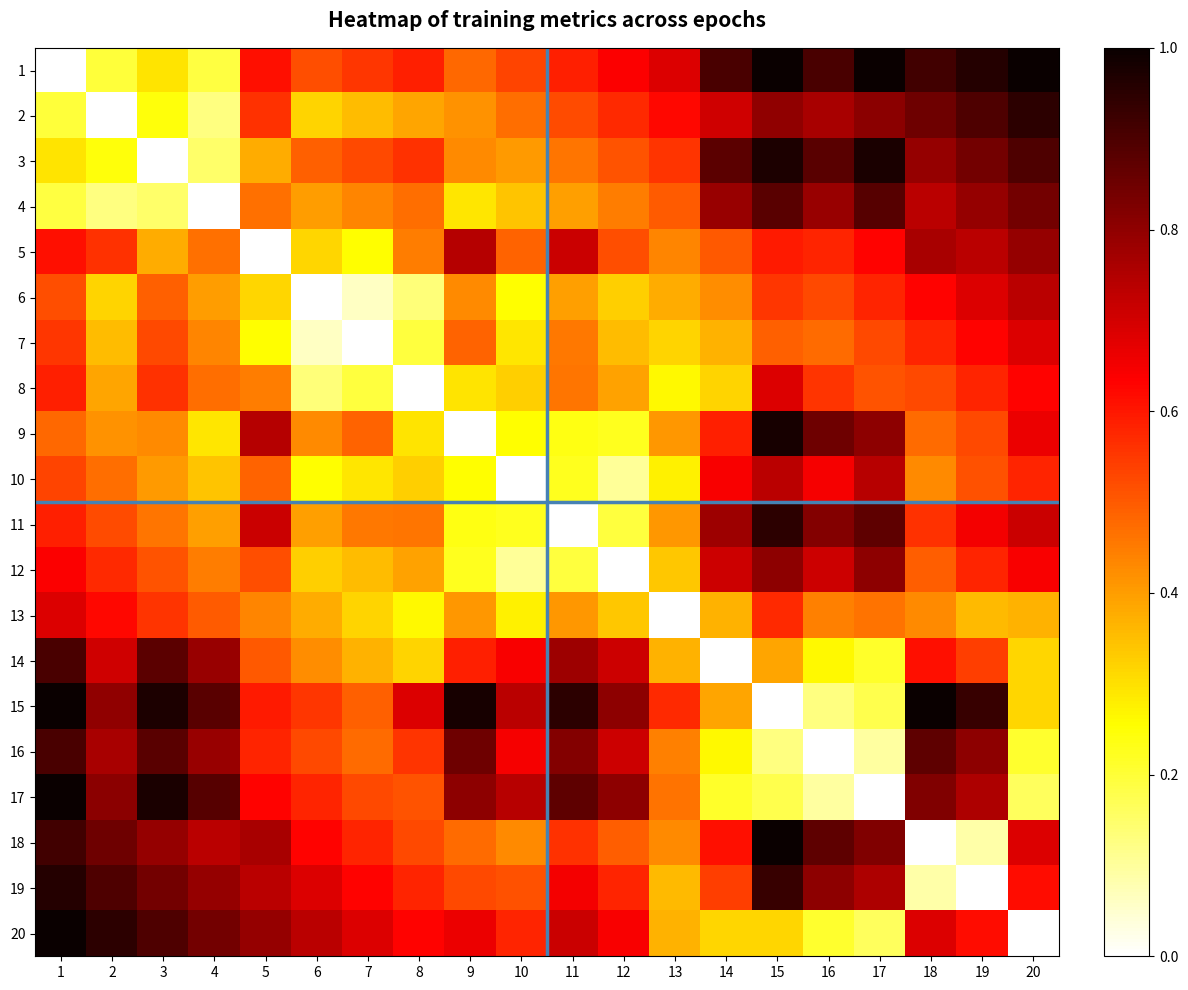

Reading left to right, what are all the values shown in this chart?

1: 1=0.0	2=0.2	3=0.3	4=0.2	5=0.6	6=0.5	7=0.6	8=0.6	9=0.5	10=0.5	11=0.6	12=0.6	13=0.7	14=0.9	15=1.0	16=0.9	17=1.0	18=0.9	19=1.0	20=1.0
2: 1=0.2	2=0.0	3=0.2	4=0.1	5=0.6	6=0.3	7=0.4	8=0.4	9=0.4	10=0.5	11=0.5	12=0.6	13=0.6	14=0.7	15=0.8	16=0.8	17=0.8	18=0.9	19=0.9	20=0.9
3: 1=0.3	2=0.2	3=0.0	4=0.1	5=0.4	6=0.5	7=0.5	8=0.6	9=0.4	10=0.4	11=0.5	12=0.5	13=0.6	14=0.9	15=1.0	16=0.9	17=1.0	18=0.8	19=0.8	20=0.9
4: 1=0.2	2=0.1	3=0.1	4=0.0	5=0.5	6=0.4	7=0.4	8=0.5	9=0.3	10=0.3	11=0.4	12=0.4	13=0.5	14=0.8	15=0.9	16=0.8	17=0.9	18=0.7	19=0.8	20=0.8
5: 1=0.6	2=0.6	3=0.4	4=0.5	5=0.0	6=0.3	7=0.3	8=0.4	9=0.7	10=0.5	11=0.7	12=0.5	13=0.4	14=0.5	15=0.6	16=0.6	17=0.6	18=0.8	19=0.7	20=0.8
6: 1=0.5	2=0.3	3=0.5	4=0.4	5=0.3	6=0.0	7=0.1	8=0.1	9=0.4	10=0.3	11=0.4	12=0.3	13=0.4	14=0.4	15=0.6	16=0.5	17=0.6	18=0.6	19=0.7	20=0.7
7: 1=0.6	2=0.4	3=0.5	4=0.4	5=0.3	6=0.1	7=0.0	8=0.2	9=0.5	10=0.3	11=0.5	12=0.4	13=0.3	14=0.4	15=0.5	16=0.5	17=0.5	18=0.6	19=0.6	20=0.7
8: 1=0.6	2=0.4	3=0.6	4=0.5	5=0.4	6=0.1	7=0.2	8=0.0	9=0.3	10=0.3	11=0.5	12=0.4	13=0.3	14=0.3	15=0.7	16=0.6	17=0.5	18=0.5	19=0.6	20=0.6
9: 1=0.5	2=0.4	3=0.4	4=0.3	5=0.7	6=0.4	7=0.5	8=0.3	9=0.0	10=0.3	11=0.2	12=0.2	13=0.4	14=0.6	15=1.0	16=0.9	17=0.8	18=0.5	19=0.5	20=0.7
10: 1=0.5	2=0.5	3=0.4	4=0.3	5=0.5	6=0.3	7=0.3	8=0.3	9=0.3	10=0.0	11=0.2	12=0.1	13=0.3	14=0.6	15=0.7	16=0.6	17=0.7	18=0.4	19=0.5	20=0.6
11: 1=0.6	2=0.5	3=0.5	4=0.4	5=0.7	6=0.4	7=0.5	8=0.5	9=0.2	10=0.2	11=0.0	12=0.2	13=0.4	14=0.8	15=0.9	16=0.8	17=0.9	18=0.6	19=0.6	20=0.7
12: 1=0.6	2=0.6	3=0.5	4=0.4	5=0.5	6=0.3	7=0.4	8=0.4	9=0.2	10=0.1	11=0.2	12=0.0	13=0.3	14=0.7	15=0.8	16=0.7	17=0.8	18=0.5	19=0.6	20=0.6
13: 1=0.7	2=0.6	3=0.6	4=0.5	5=0.4	6=0.4	7=0.3	8=0.3	9=0.4	10=0.3	11=0.4	12=0.3	13=0.0	14=0.4	15=0.6	16=0.4	17=0.5	18=0.4	19=0.4	20=0.4
14: 1=0.9	2=0.7	3=0.9	4=0.8	5=0.5	6=0.4	7=0.4	8=0.3	9=0.6	10=0.6	11=0.8	12=0.7	13=0.4	14=0.0	15=0.4	16=0.3	17=0.2	18=0.6	19=0.5	20=0.3
15: 1=1.0	2=0.8	3=1.0	4=0.9	5=0.6	6=0.6	7=0.5	8=0.7	9=1.0	10=0.7	11=0.9	12=0.8	13=0.6	14=0.4	15=0.0	16=0.1	17=0.2	18=1.0	19=0.9	20=0.3
16: 1=0.9	2=0.8	3=0.9	4=0.8	5=0.6	6=0.5	7=0.5	8=0.6	9=0.9	10=0.6	11=0.8	12=0.7	13=0.4	14=0.3	15=0.1	16=0.0	17=0.1	18=0.9	19=0.8	20=0.2
17: 1=1.0	2=0.8	3=1.0	4=0.9	5=0.6	6=0.6	7=0.5	8=0.5	9=0.8	10=0.7	11=0.9	12=0.8	13=0.5	14=0.2	15=0.2	16=0.1	17=0.0	18=0.8	19=0.8	20=0.2
18: 1=0.9	2=0.9	3=0.8	4=0.7	5=0.8	6=0.6	7=0.6	8=0.5	9=0.5	10=0.4	11=0.6	12=0.5	13=0.4	14=0.6	15=1.0	16=0.9	17=0.8	18=0.0	19=0.1	20=0.7
19: 1=1.0	2=0.9	3=0.8	4=0.8	5=0.7	6=0.7	7=0.6	8=0.6	9=0.5	10=0.5	11=0.6	12=0.6	13=0.4	14=0.5	15=0.9	16=0.8	17=0.8	18=0.1	19=0.0	20=0.6
20: 1=1.0	2=0.9	3=0.9	4=0.8	5=0.8	6=0.7	7=0.7	8=0.6	9=0.7	10=0.6	11=0.7	12=0.6	13=0.4	14=0.3	15=0.3	16=0.2	17=0.2	18=0.7	19=0.6	20=0.0